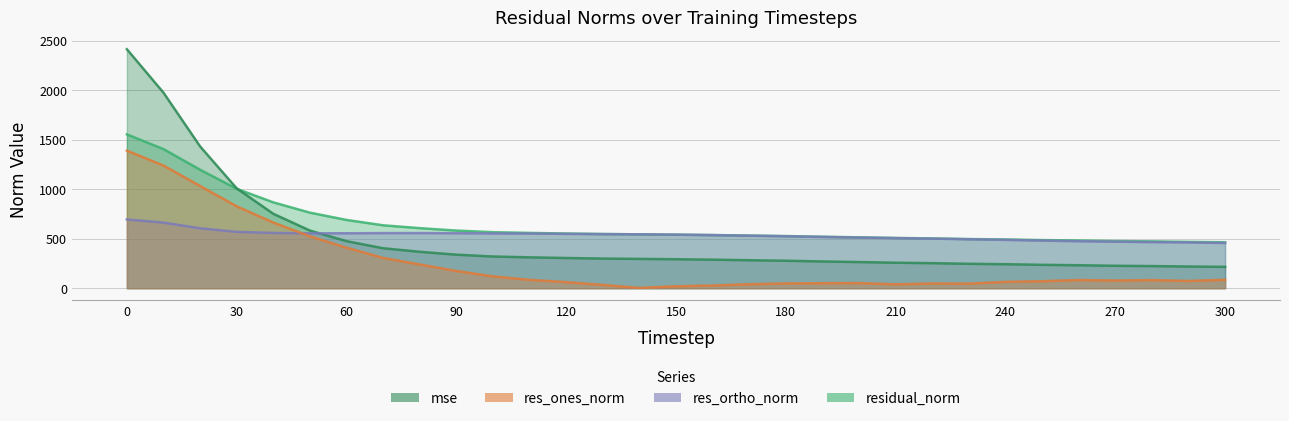

How many categories are shown in the chart?

31